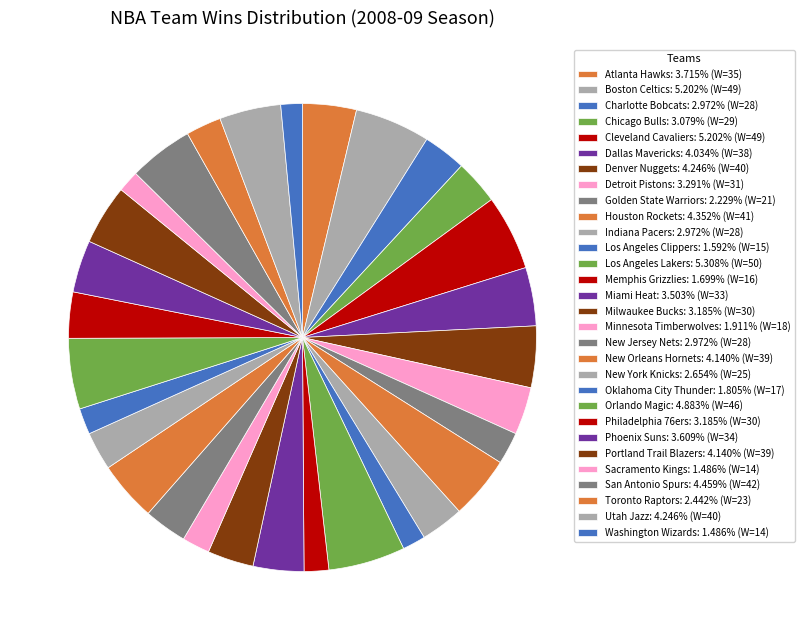

How many slices are in this pie chart?

30